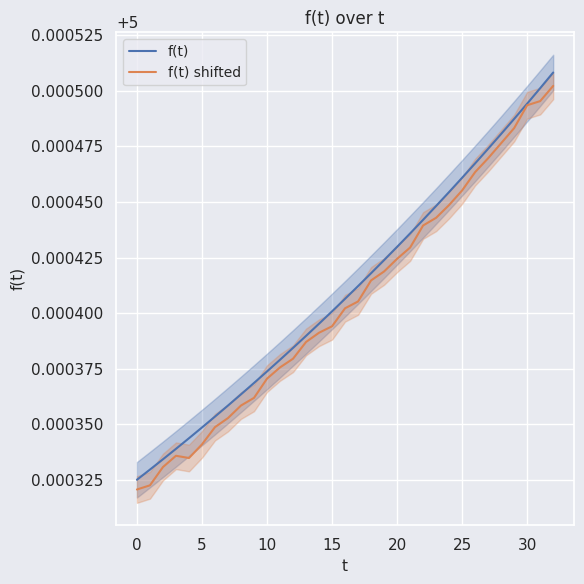

True or false: f(t) and f(t) shifted cross at least once.

False